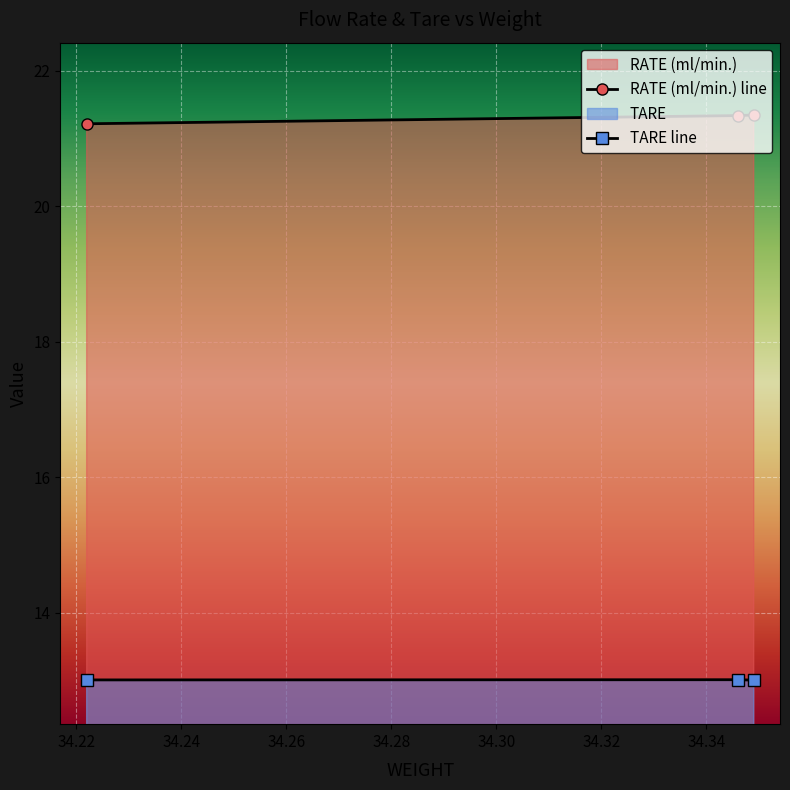

List the labels in order of RATE (ml/min.) value, smallest first.

34.222, 34.346, 34.349